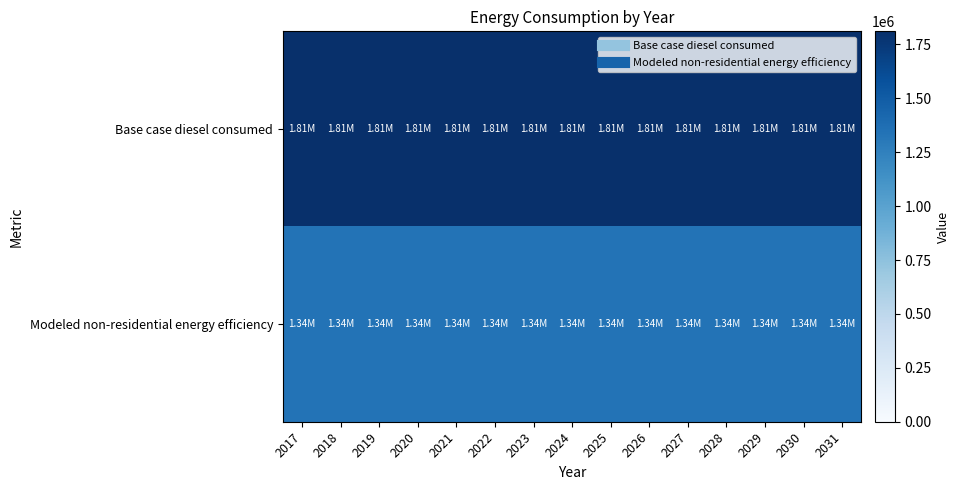

Which series has the widest spread of values?

Base case diesel consumed